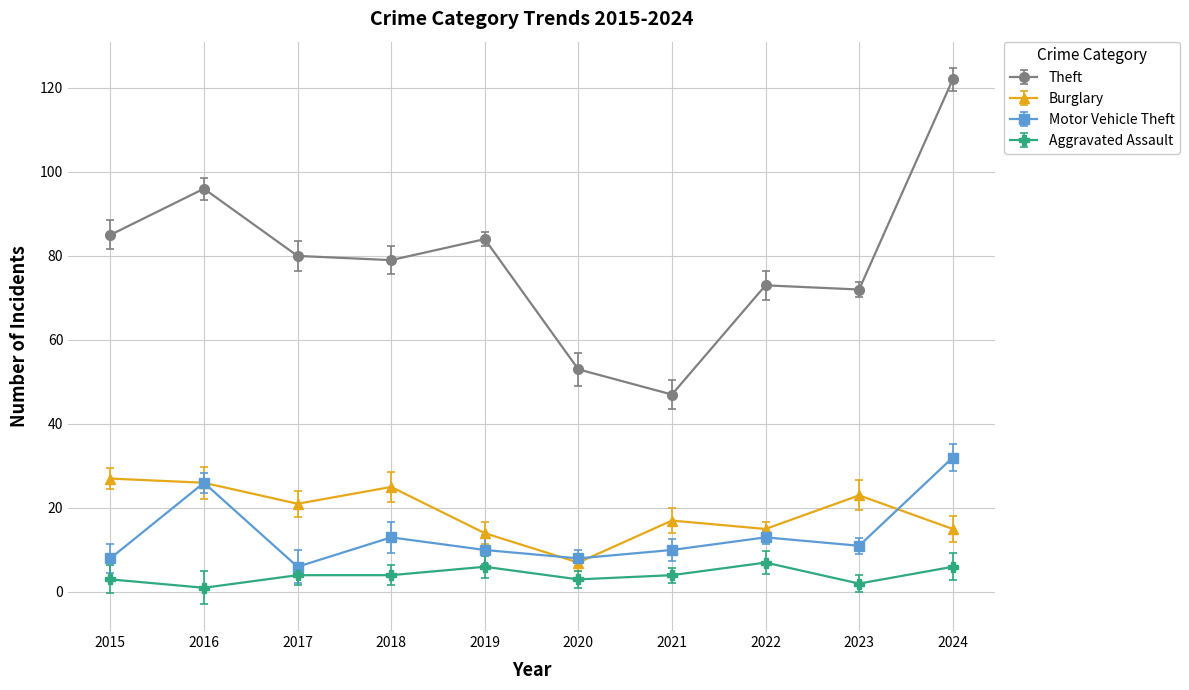

Reading right to left, list all the values displayed in this chart.

Theft: 2024=122	2023=72	2022=73	2021=47	2020=53	2019=84	2018=79	2017=80	2016=96	2015=85
Burglary: 2024=15	2023=23	2022=15	2021=17	2020=7	2019=14	2018=25	2017=21	2016=26	2015=27
Motor Vehicle Theft: 2024=32	2023=11	2022=13	2021=10	2020=8	2019=10	2018=13	2017=6	2016=26	2015=8
Aggravated Assault: 2024=6	2023=2	2022=7	2021=4	2020=3	2019=6	2018=4	2017=4	2016=1	2015=3